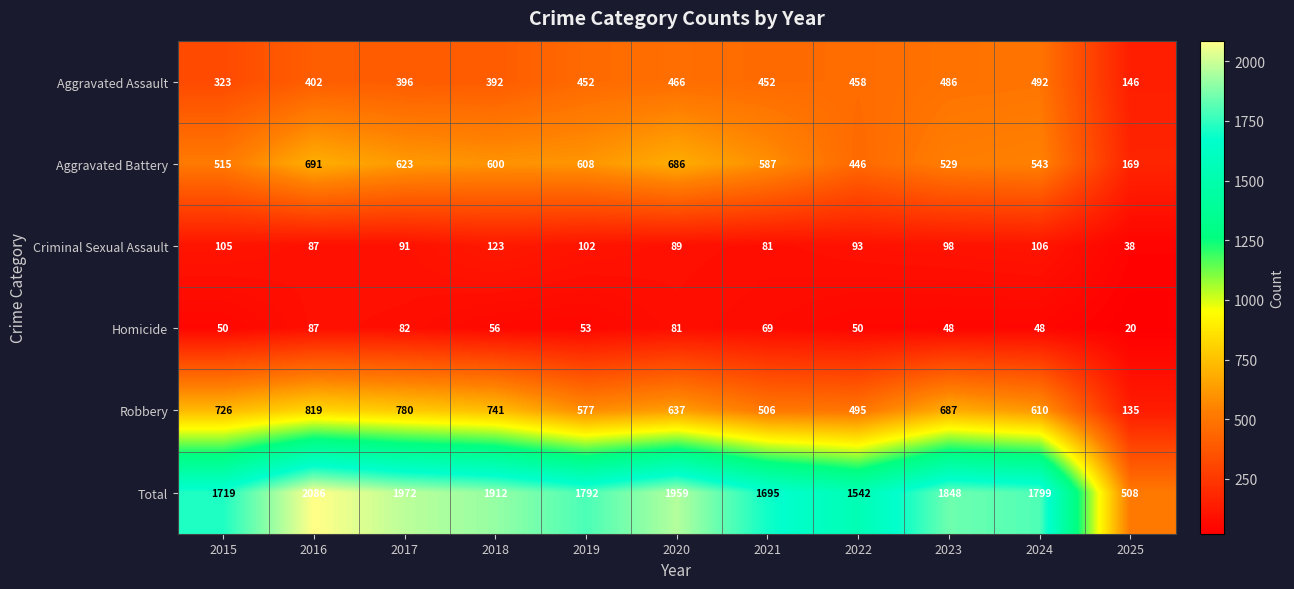

What is the total value across all series at 2015?

3438